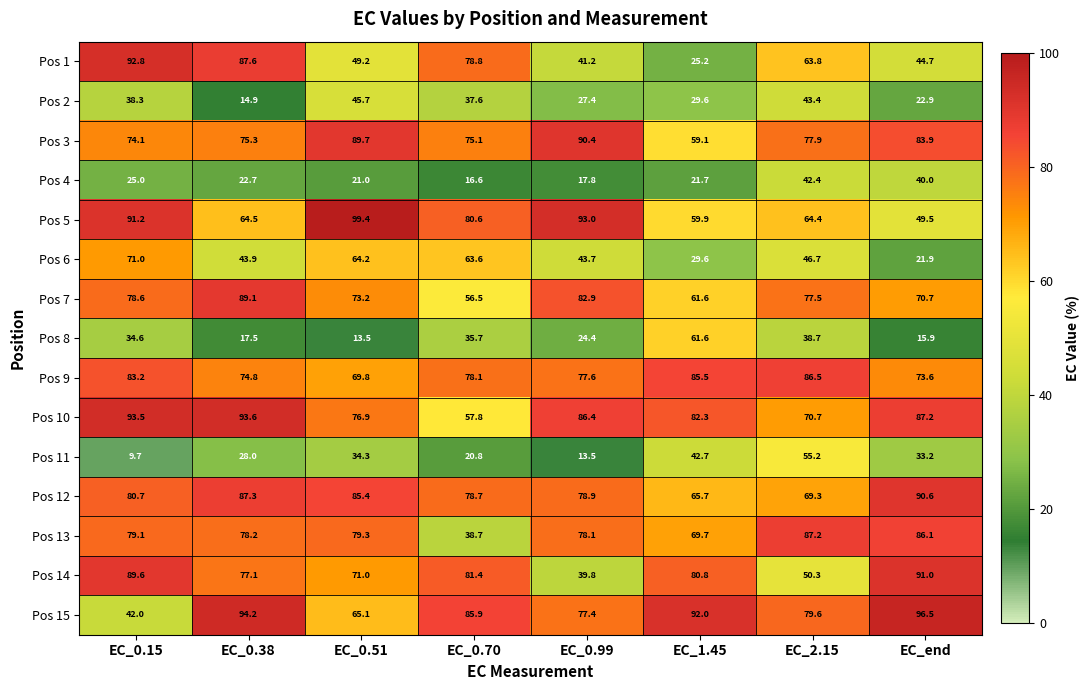

At EC_0.99, list the series in order from largest to smallest.

Pos 5, Pos 3, Pos 10, Pos 7, Pos 12, Pos 13, Pos 9, Pos 15, Pos 6, Pos 1, Pos 14, Pos 2, Pos 8, Pos 4, Pos 11